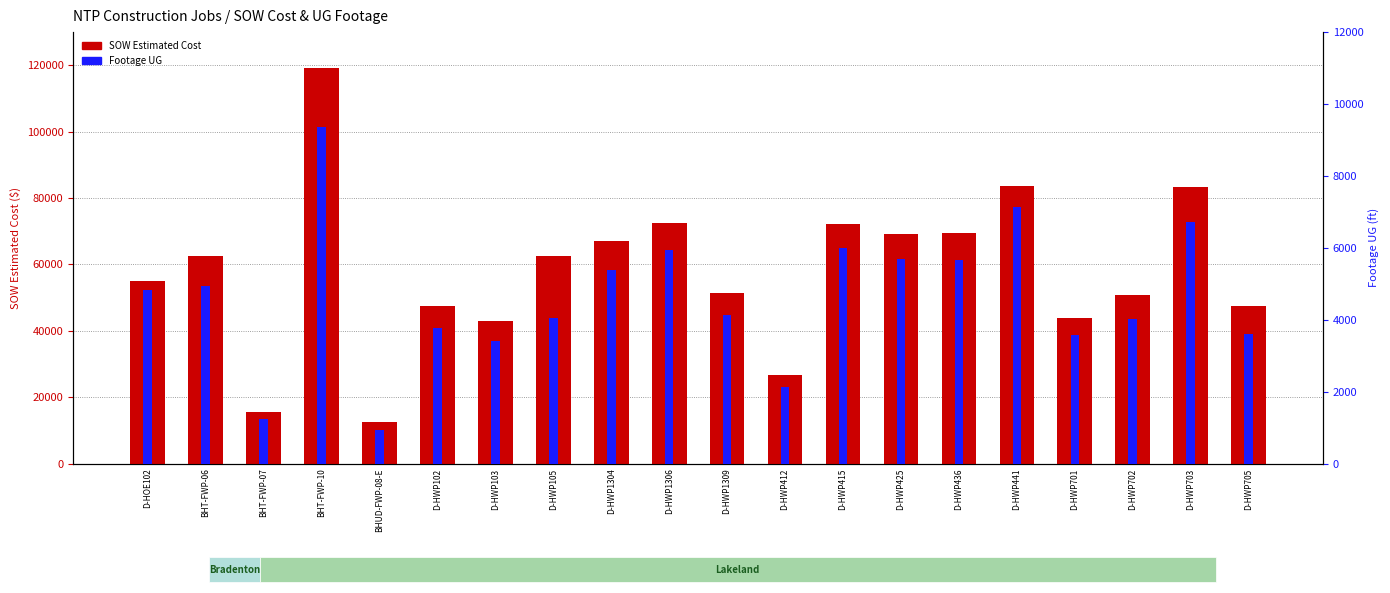

Which series changed the most between D-HWP412 and D-HWP415?

SOW Estimated Cost